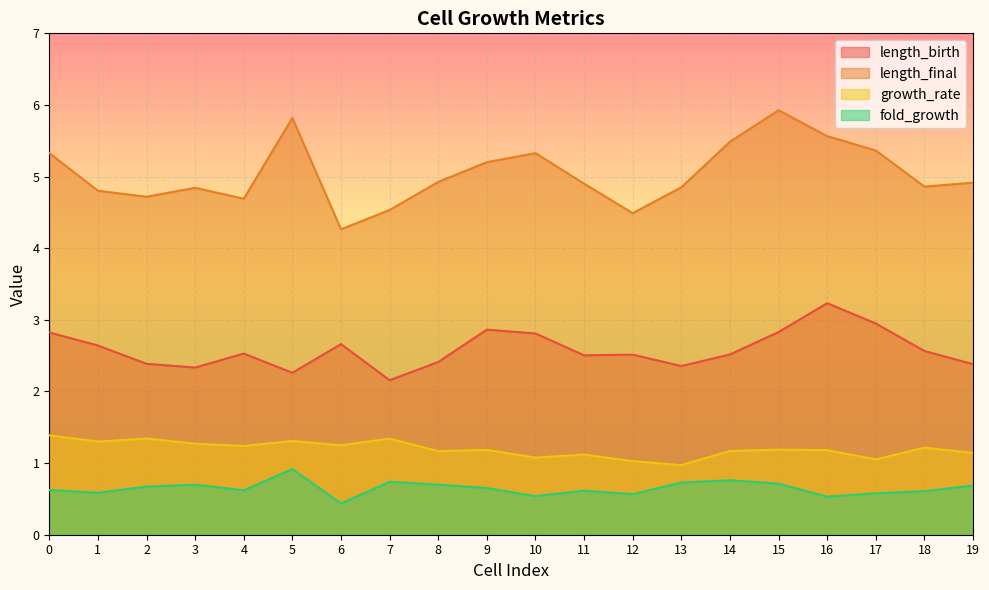

At how many categories does at least one series exceed 1?

20